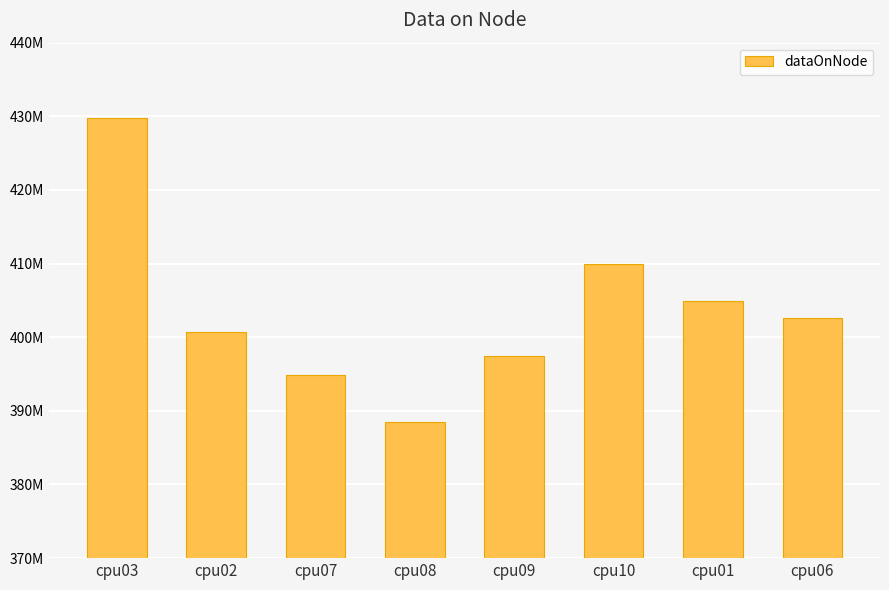

Approximately how many times larger is the value at cpu07 compared to cpu02?

1.0